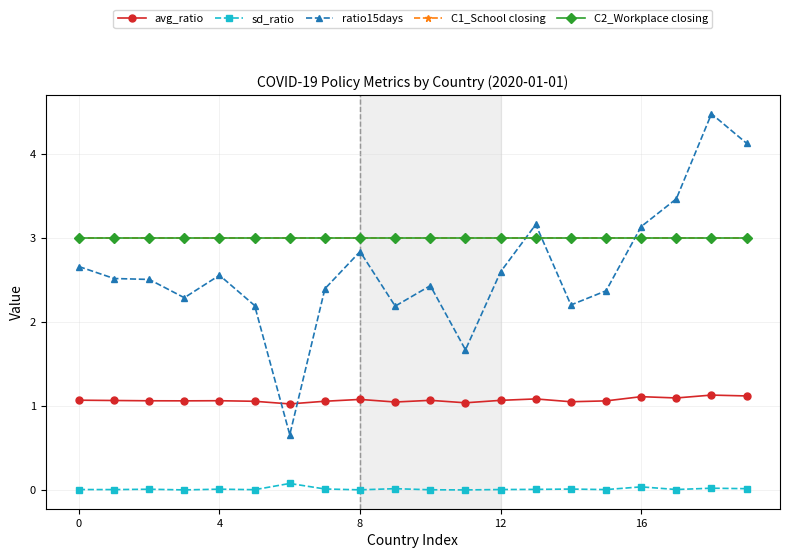

What is the sum of all ratio15days values?

52.4